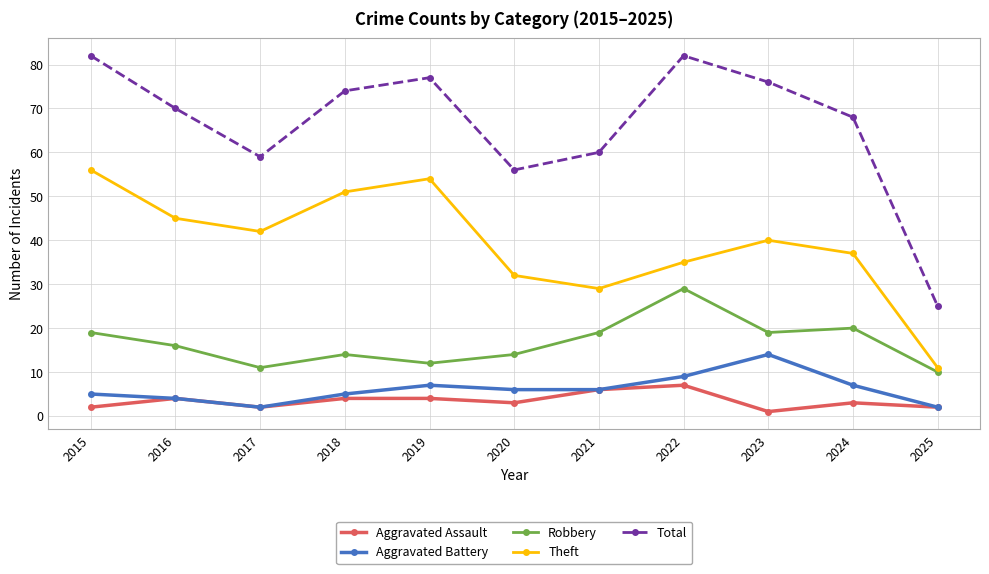

What is the value of the Aggravated Assault point at the 3rd from the left?

2